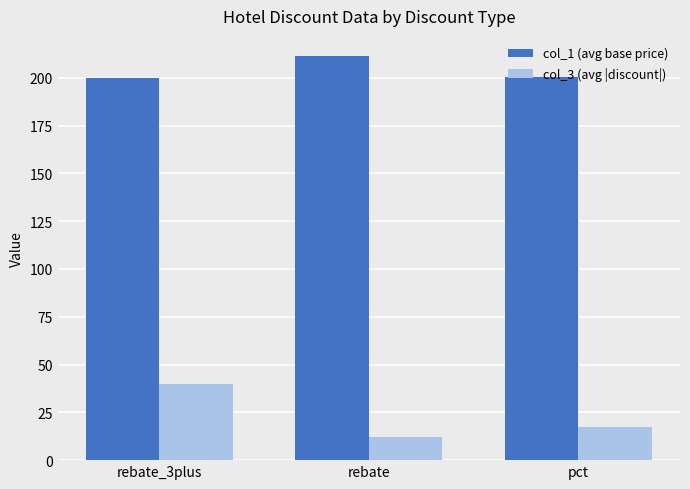

Is it true that col_1 (avg base price) equals 109.7 at rebate?

False